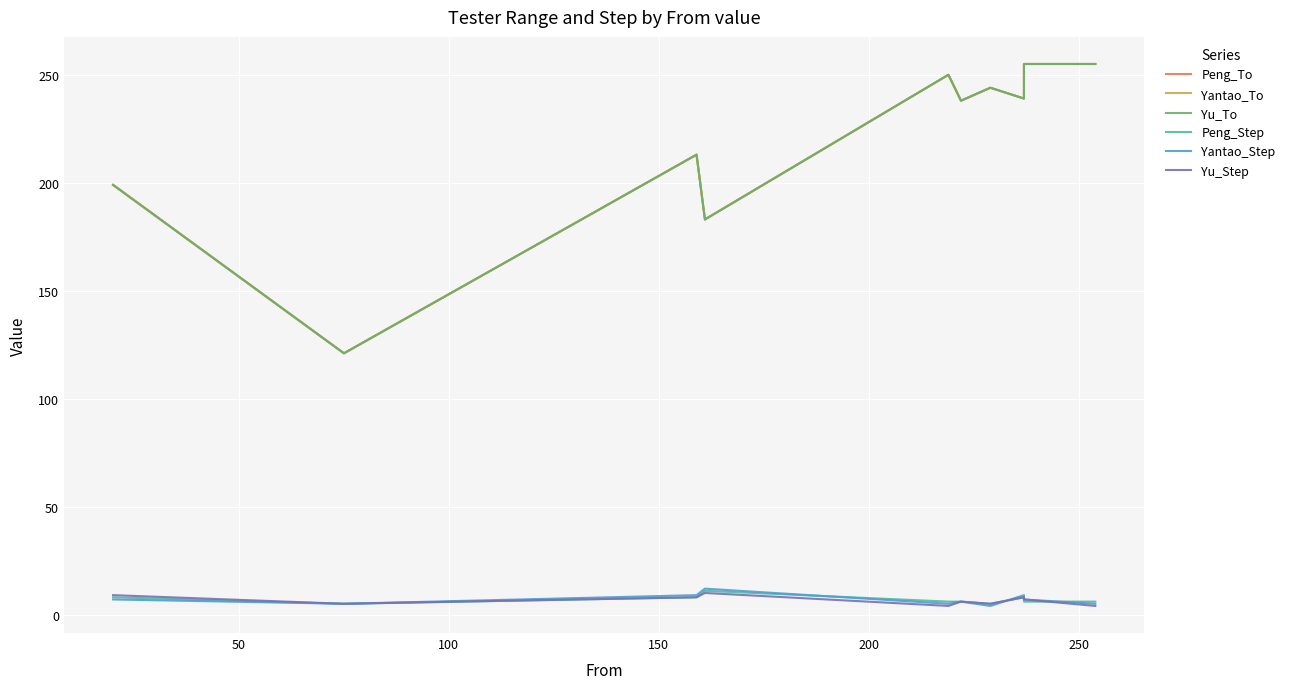

True or false: Yu_To has more than 0 interior local peaks.

True